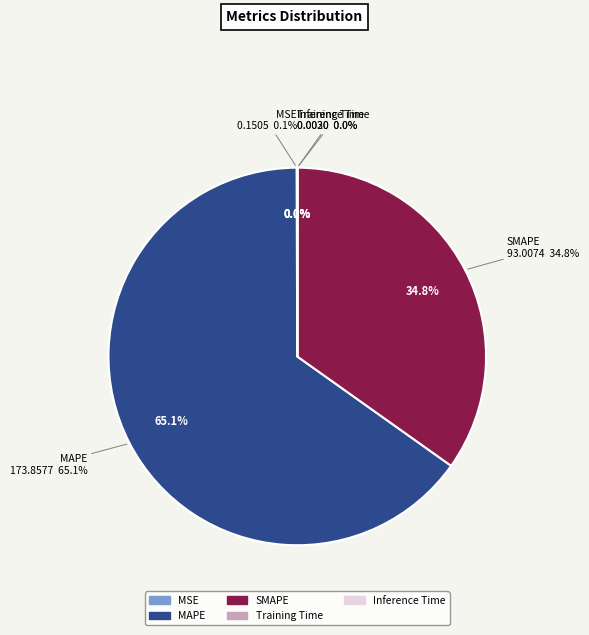

How many segments does this pie chart have?

5